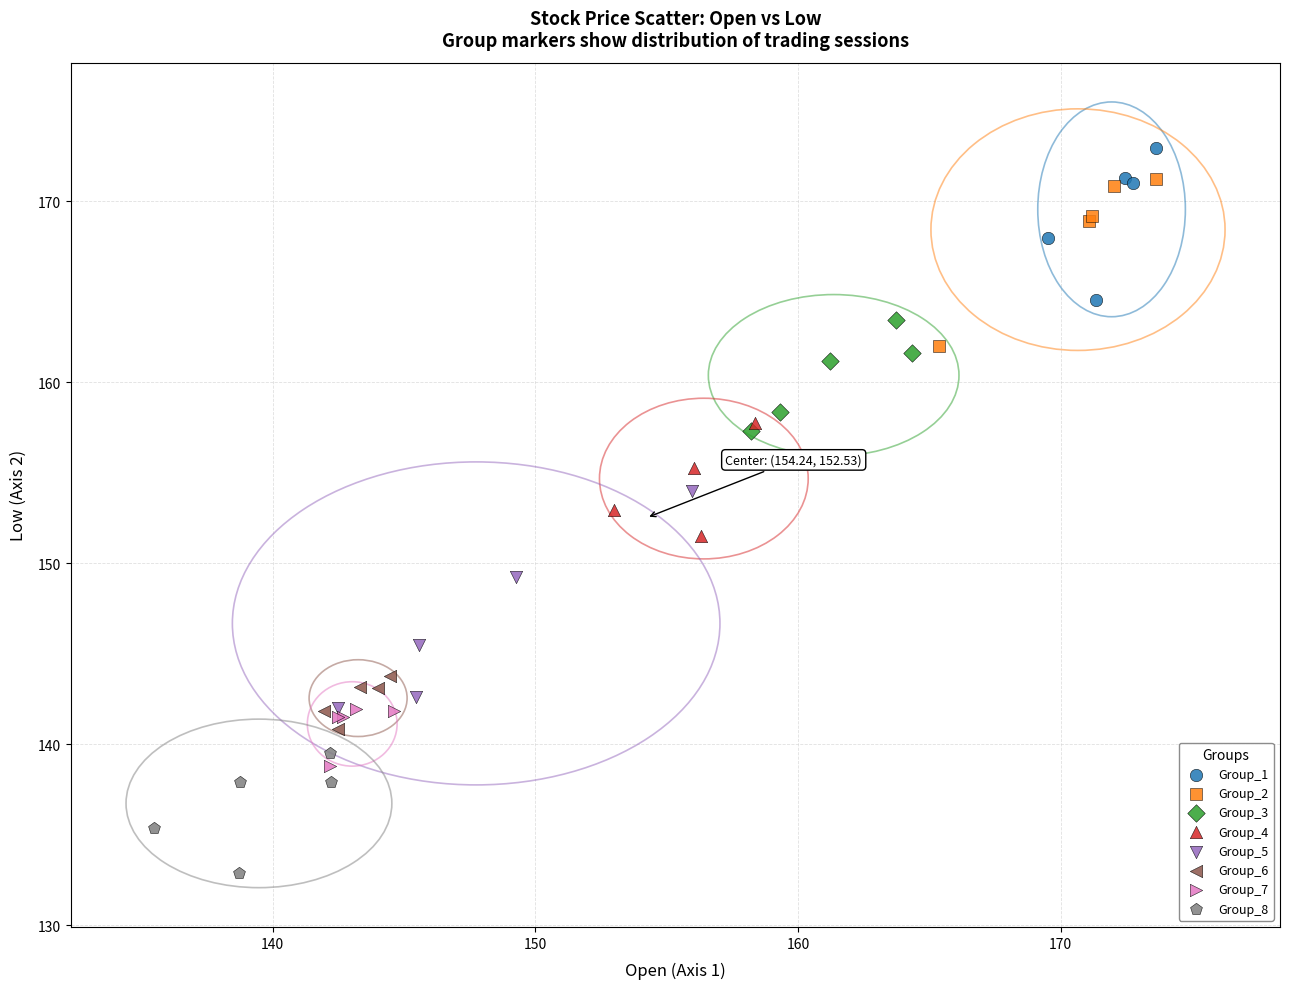

Which series has the largest Y range (max minus min)?

Group_5